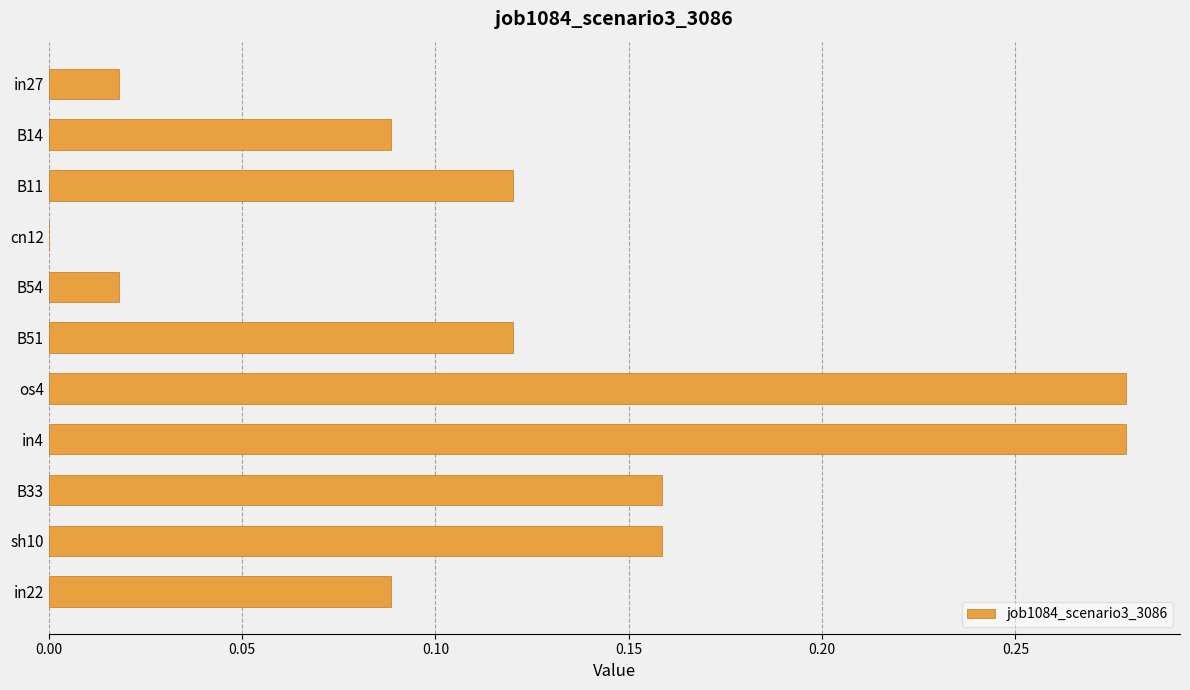

What is the sum of all values?

1.3